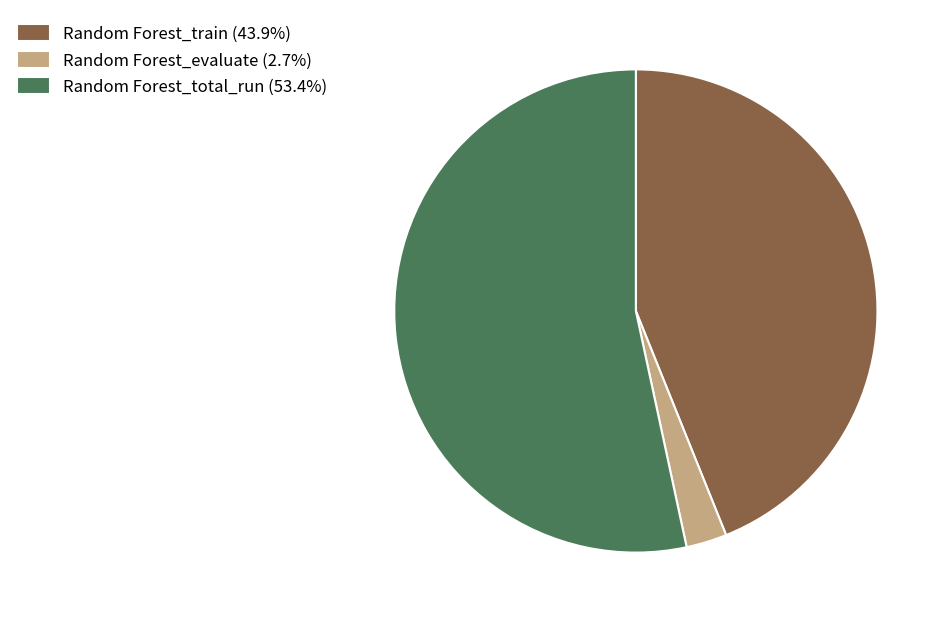

The Random Forest_evaluate slice represents 3% of the pie. True or false?

True